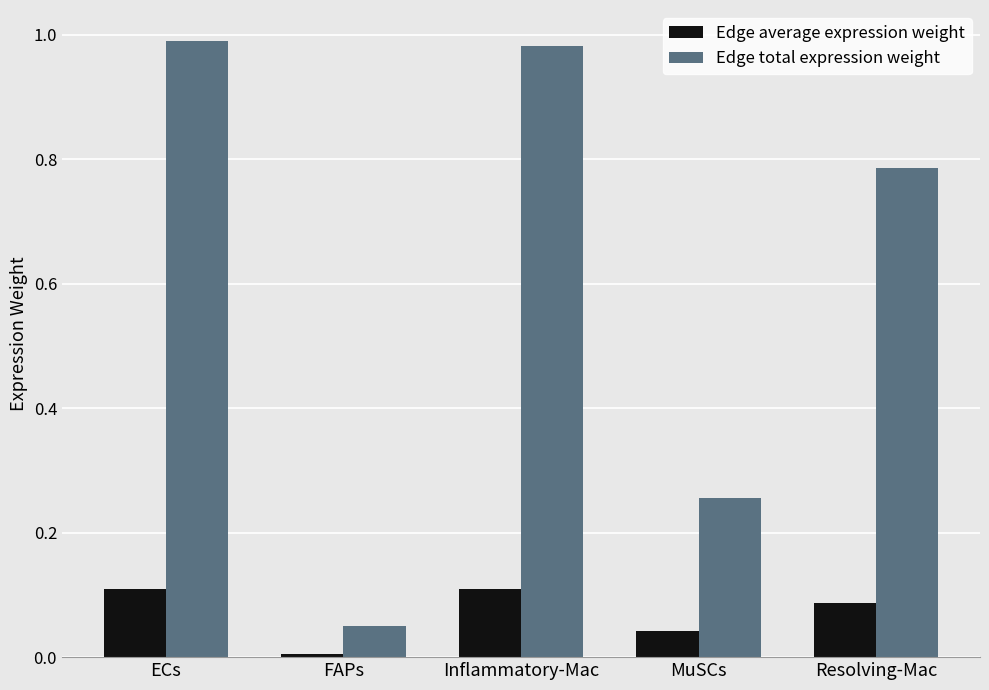

What is the label of the 3rd bar from the right?

Inflammatory-Mac